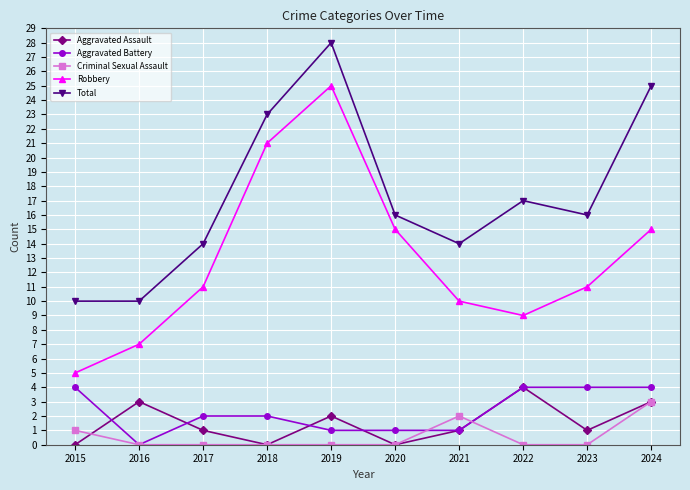

What is the maximum value shown in the chart?

28